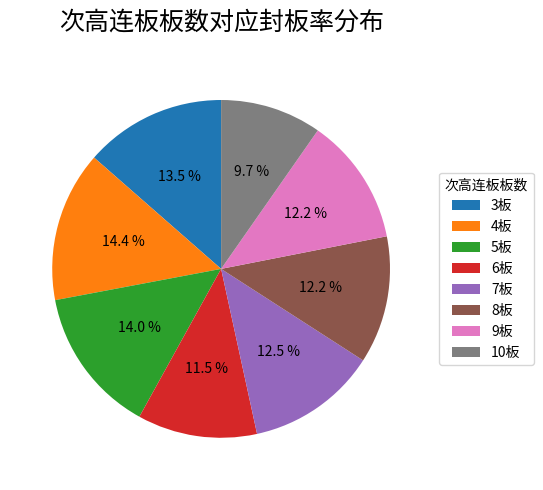

To the nearest percent, what is the difference between the largest and smallest slice percentages?

5%